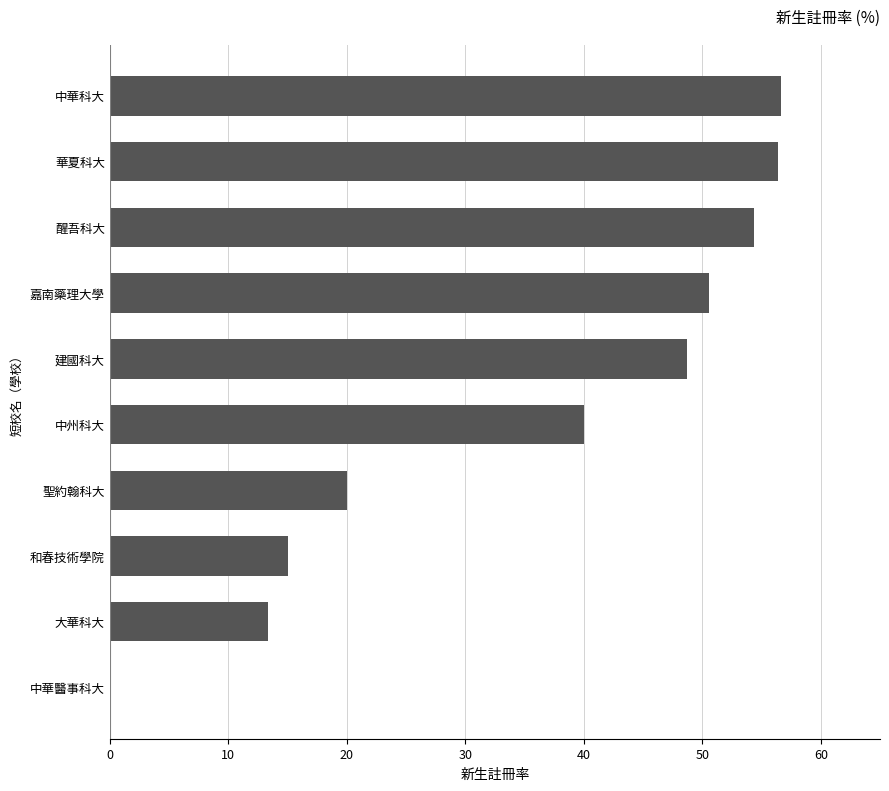

True or false: the data shows 24.3 at 和春技術學院.

False